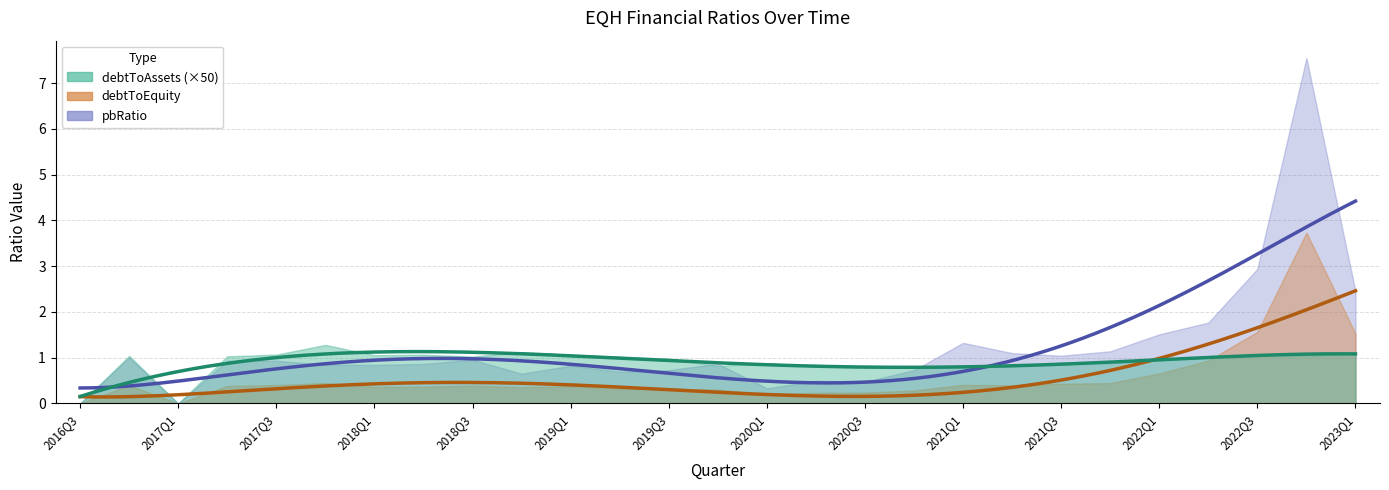

At which category does debtToAssets reach its first local valley?

2017Q1